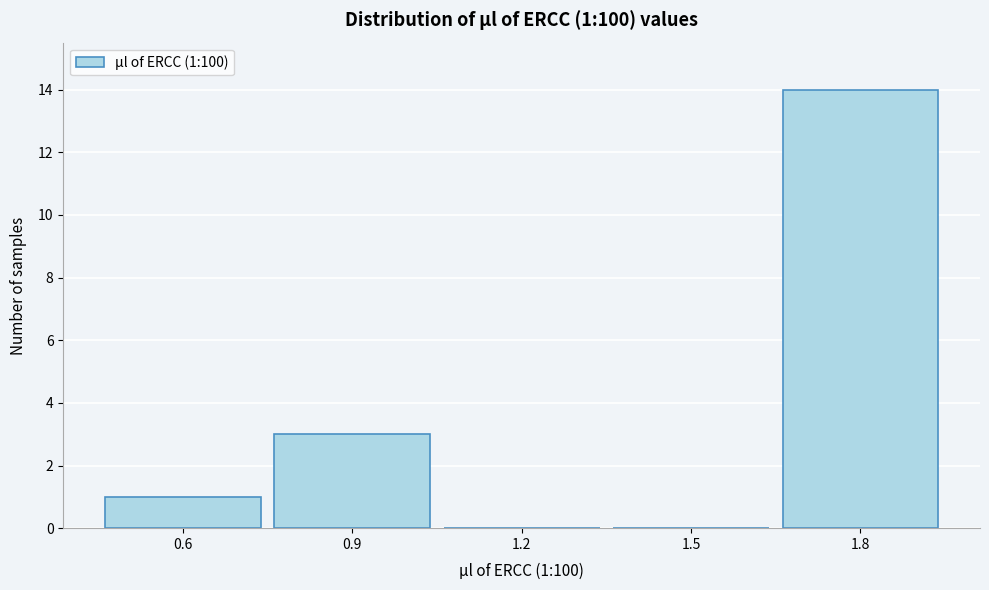

Reading left to right, extract all data points from this chart.

0.6=1	0.9=3	1.2=0	1.5=0	1.8=14